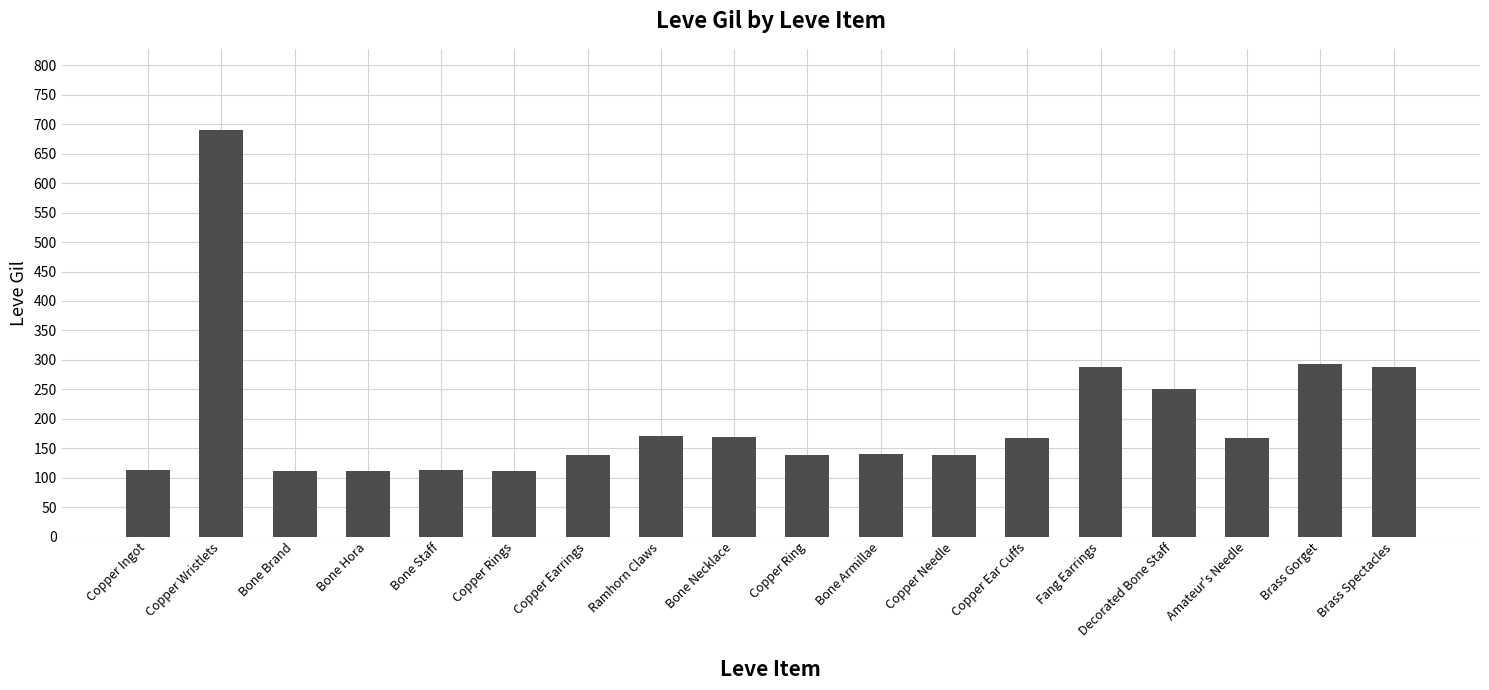

What is the greatest value displayed?

690